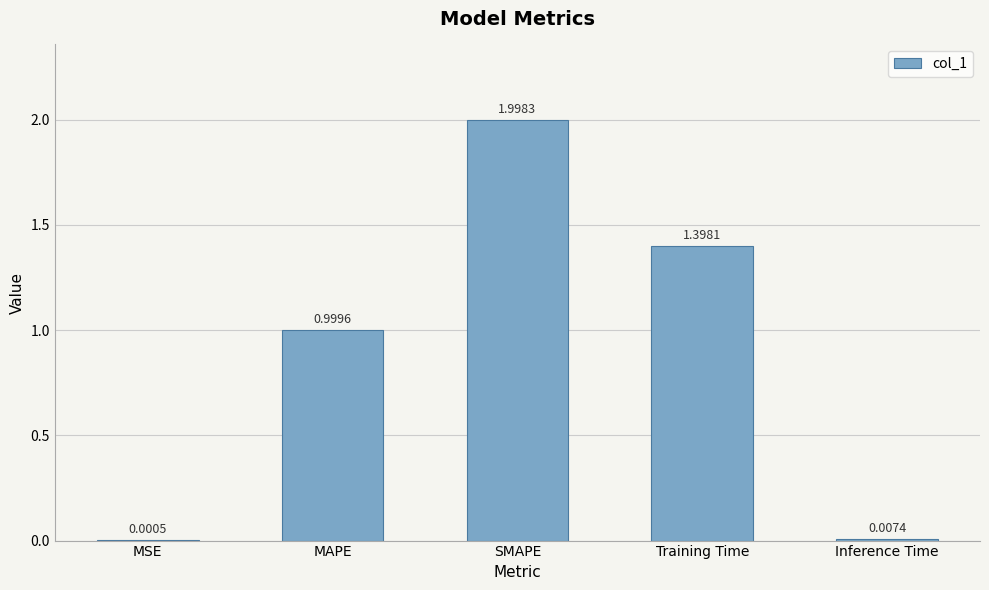

What is the sum of all values?

4.4